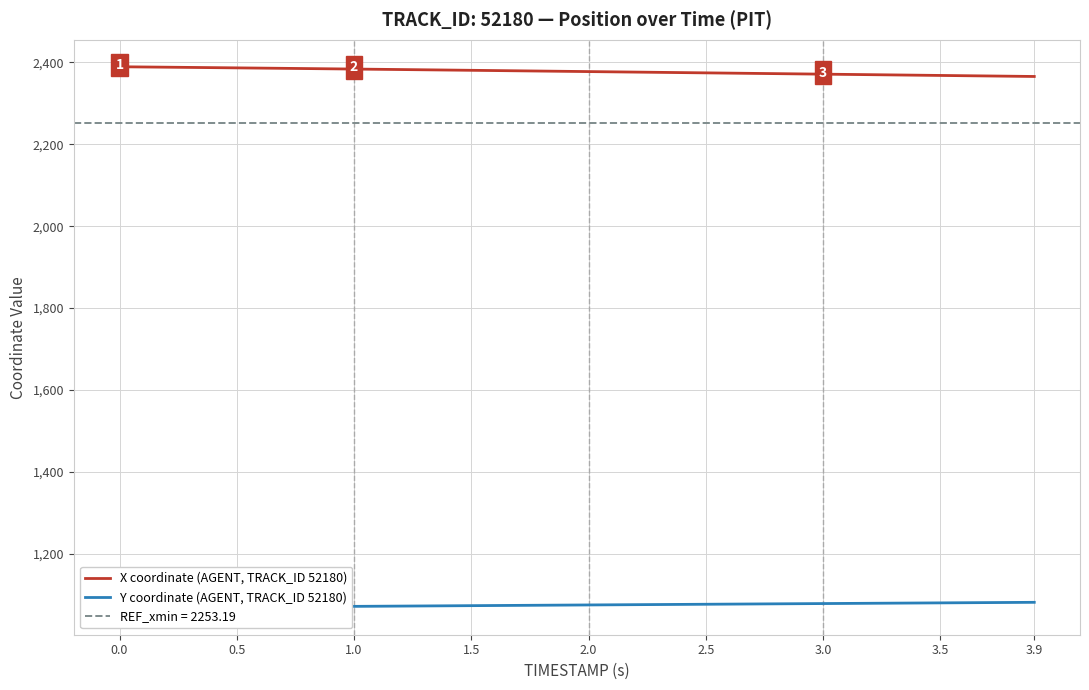

What is the highest value of the X coordinate (AGENT, TRACK_ID 52180) series?

2389.3